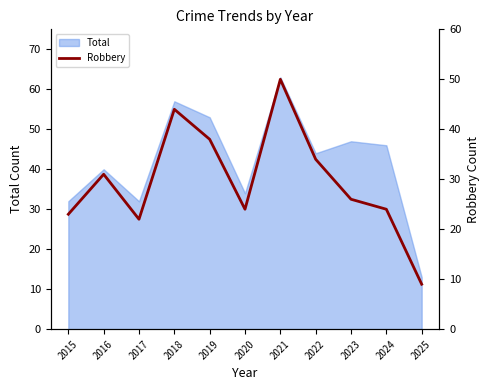

Count the number of categories in the chart.

11